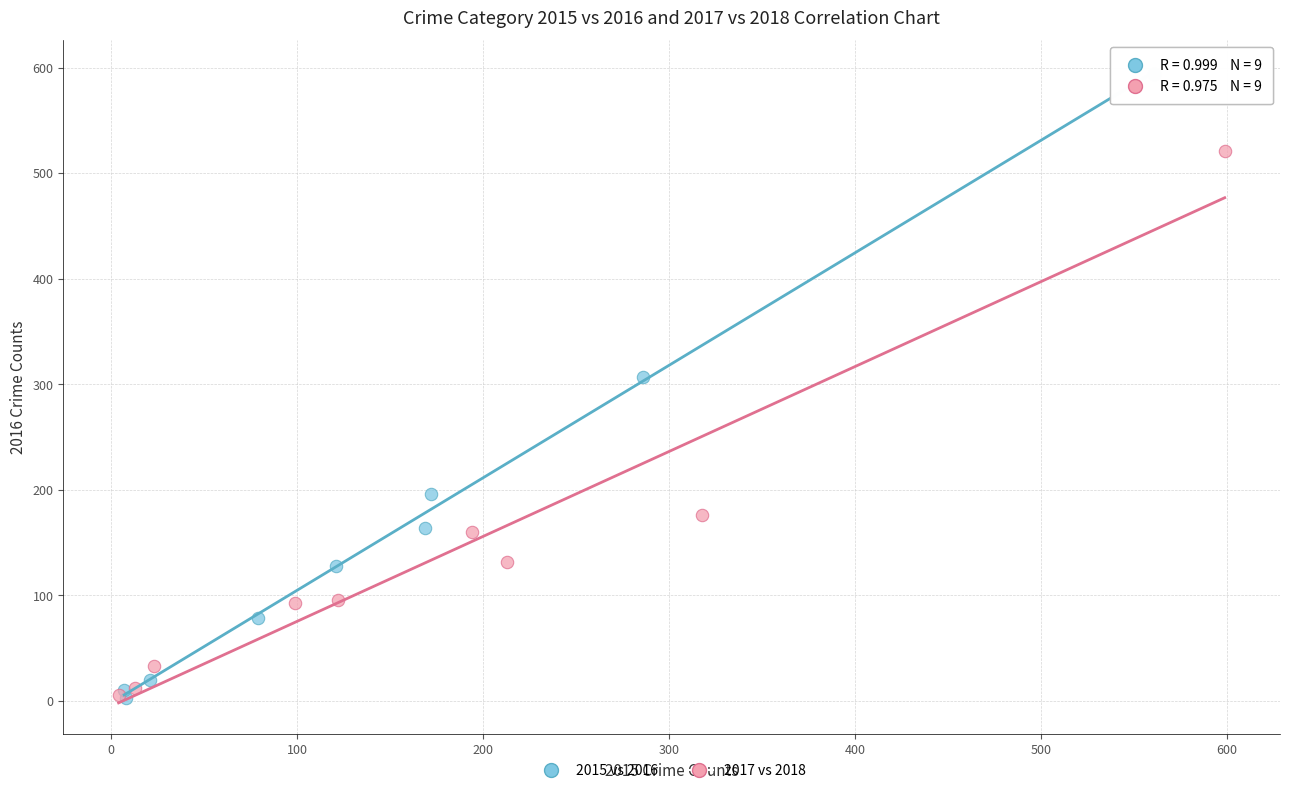

Which series reaches the maximum Y coordinate?

2015 vs 2016